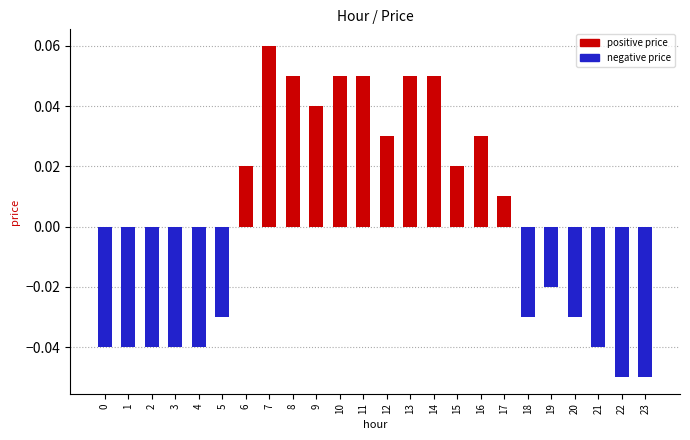

Count the number of data series in this chart.

1